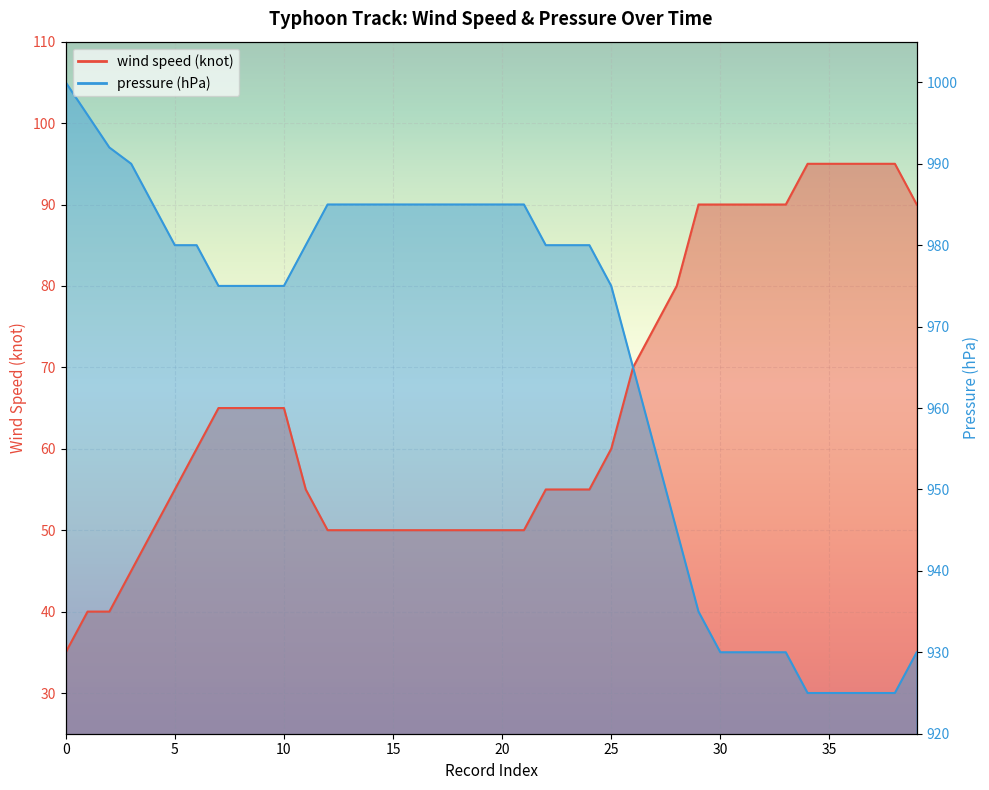

Is it true that pressure (hPa) equals 80 at 10?

True